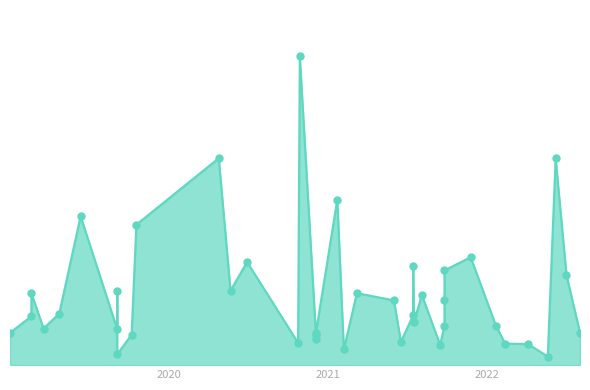

What is the ratio of the value at 2019-03-20 to the value at 2020-10-24?

1.6